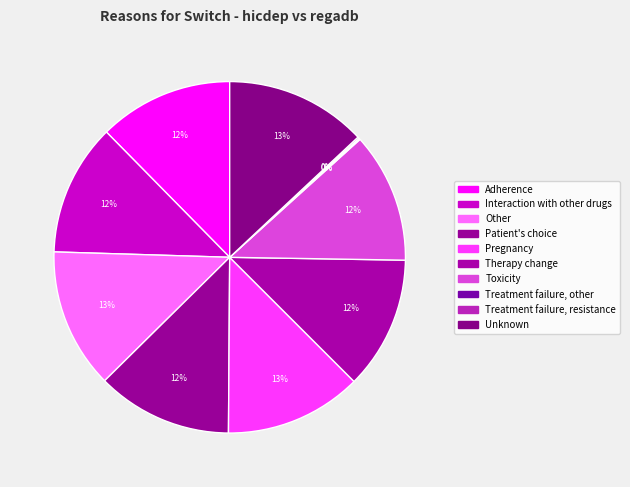

Do Unknown and Therapy change together represent more than half of the pie?

No